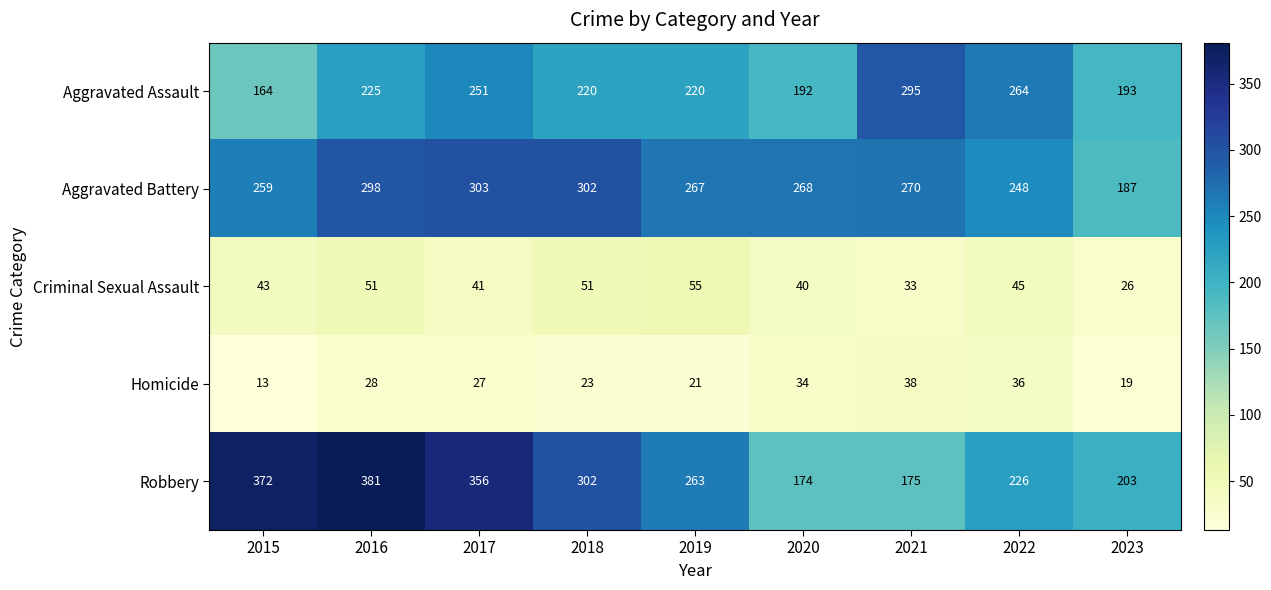

What is the difference between the maximum and minimum values in the Robbery series?

207